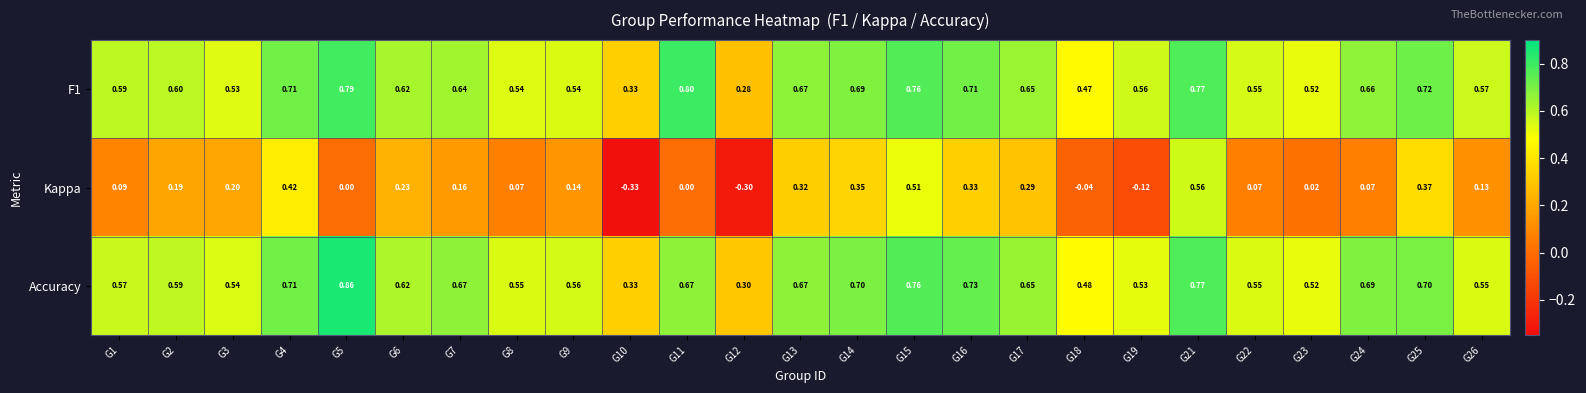

Rank the series at G24 from lowest to highest value.

Kappa, F1, Accuracy